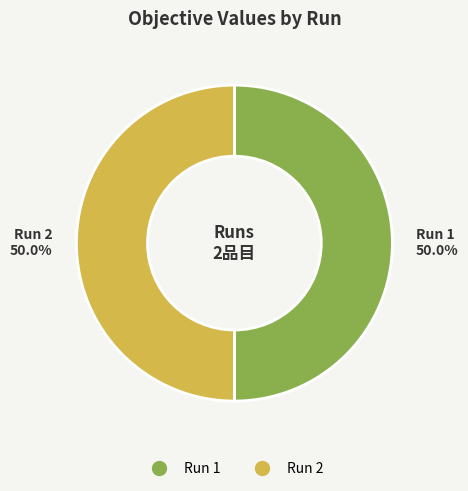

How many slices are in this pie chart?

2